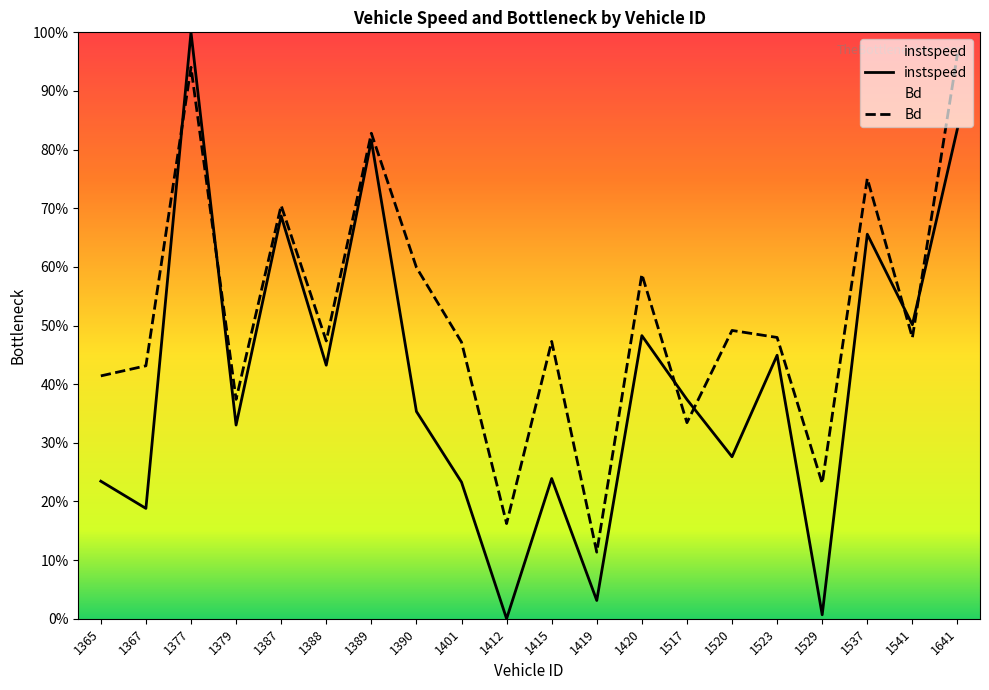

What is the difference between the instspeed values at 1401 and 1387?

0.5